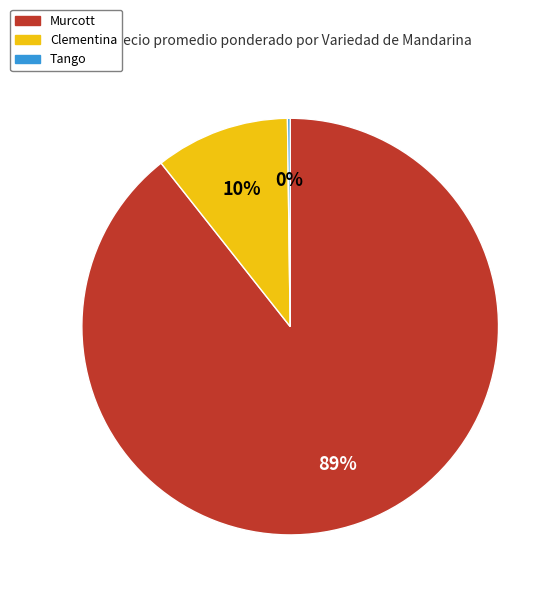

Is it true that Clementina is 10% of the pie?

True